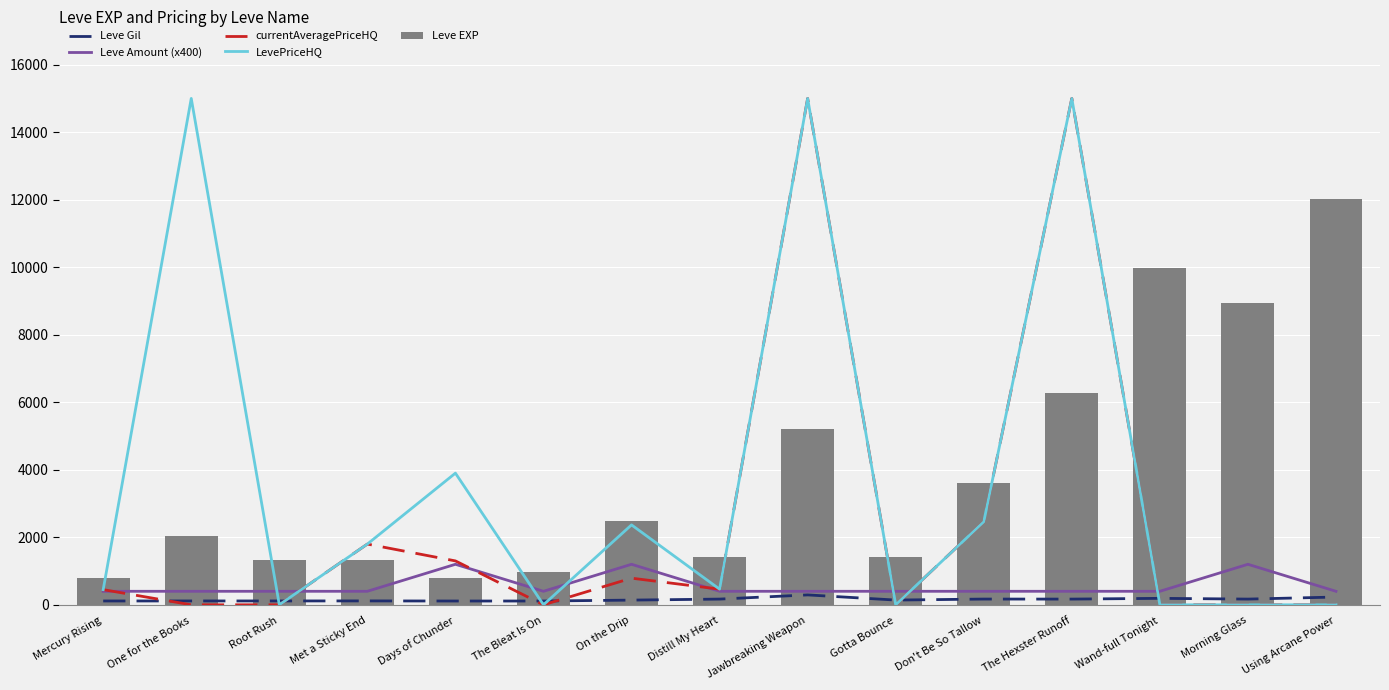

At Met a Sticky End, list the series in order from largest to smallest.

currentAveragePriceHQ, LevePriceHQ, Leve EXP, Leve Amount (x400), Leve Gil